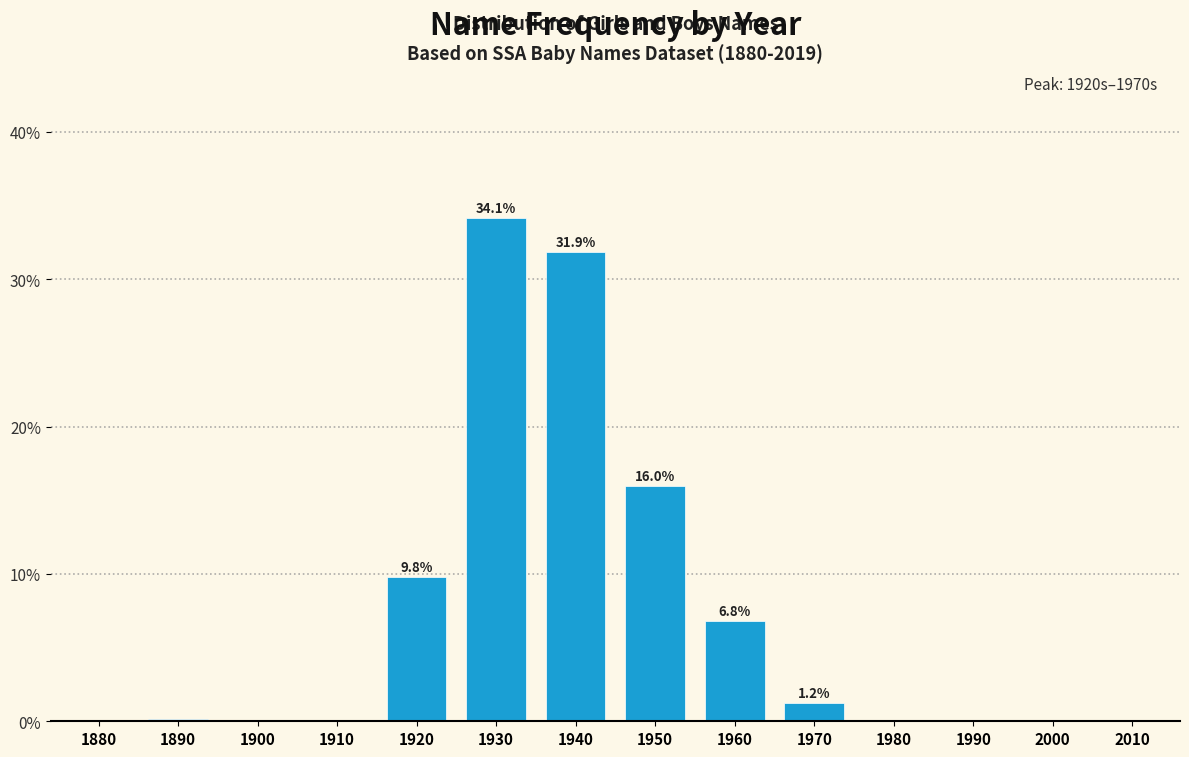

What is the change in value from 1880 to 1950?

+16.0